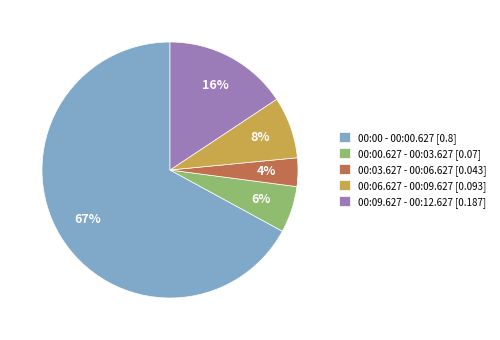

What percentage is the 00:03.627 - 00:06.627 slice, to the nearest percent?

4%